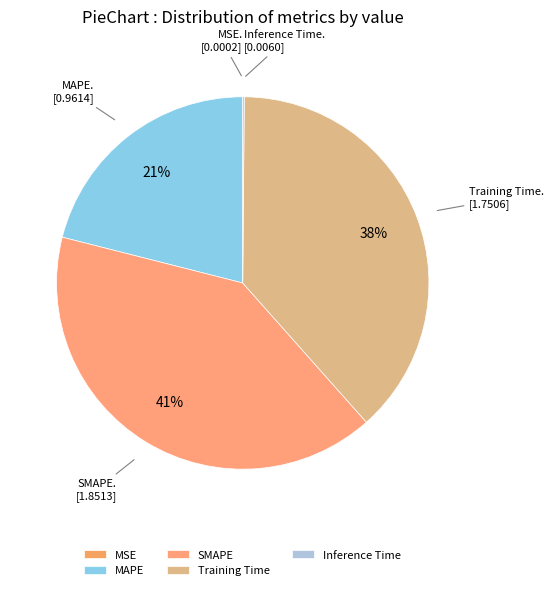

Which category has the biggest portion of the pie?

SMAPE